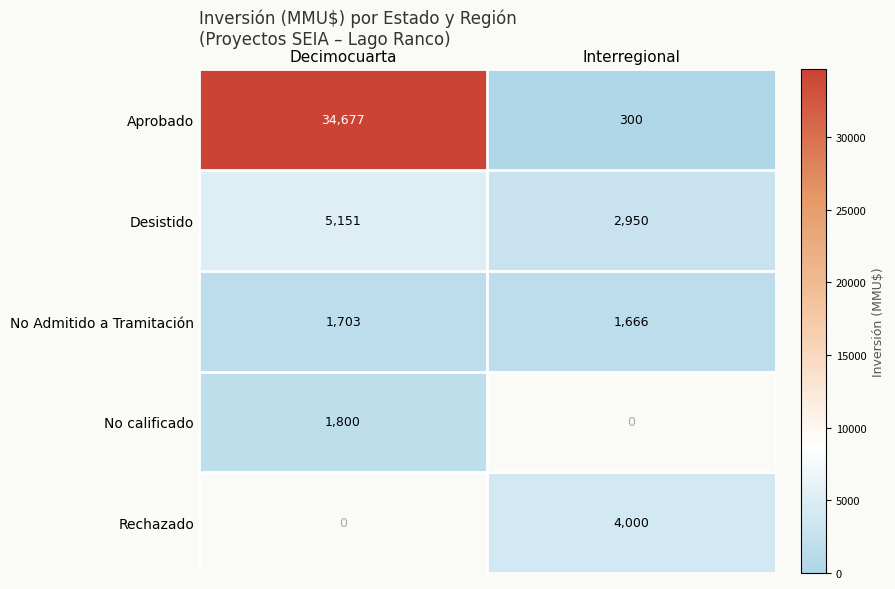

Is the value of Aprobado at Interregional greater than the value of No Admitido a Tramitación at Interregional?

No